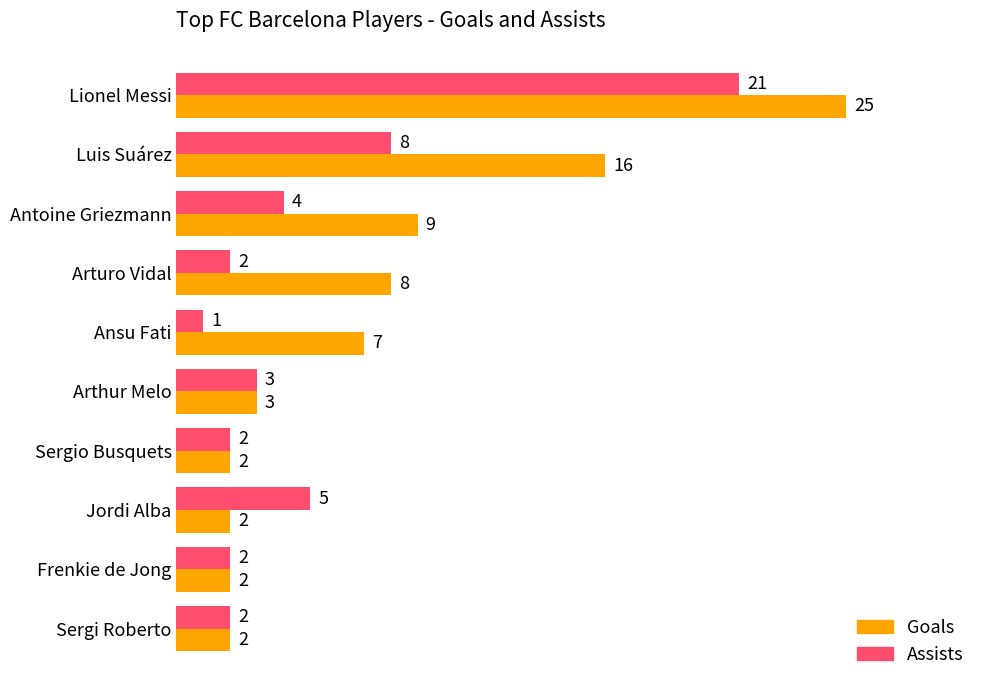

What are all the series names shown in the legend?

Goals, Assists